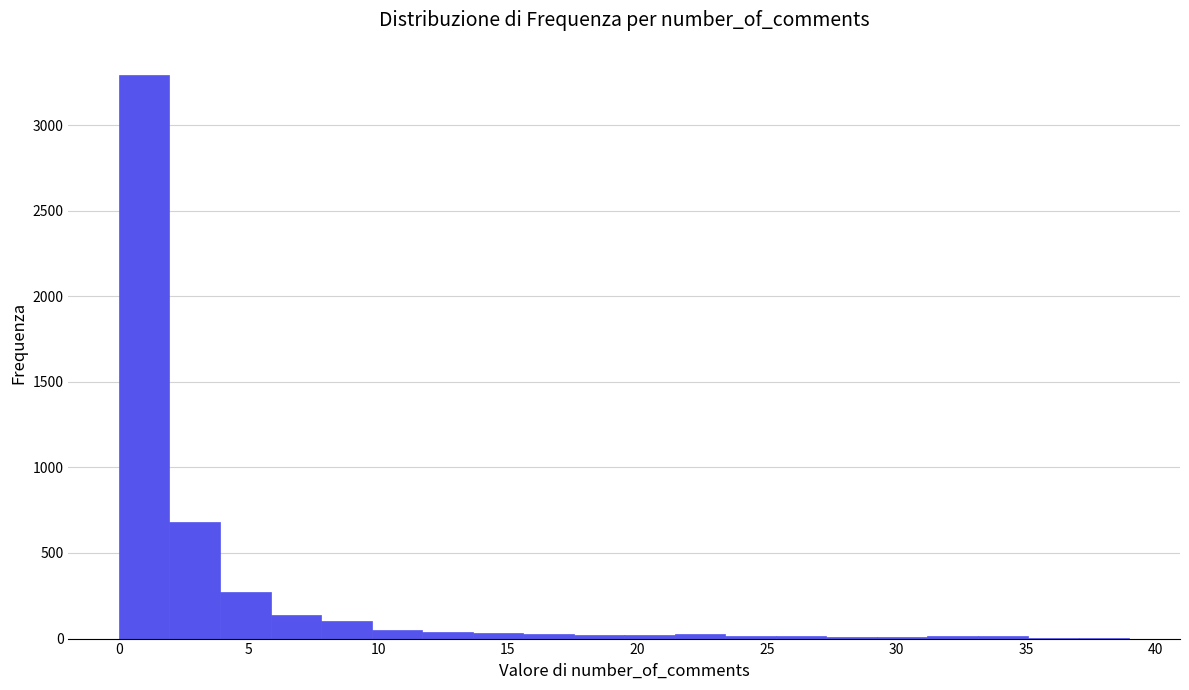

Around what value on the x-axis is the tallest bar? Give the approximate position of its centre, as read against the axis.

1.0